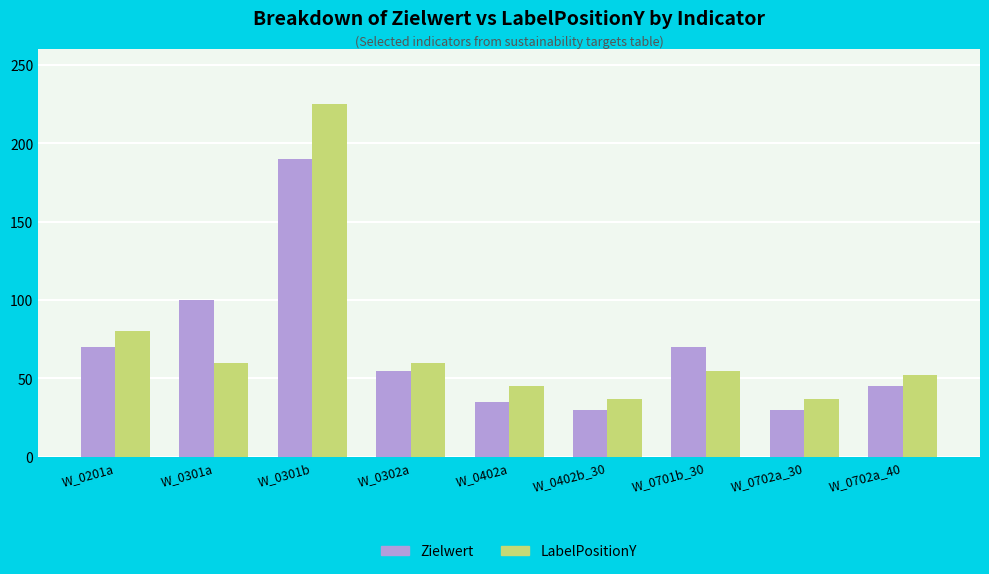

The LabelPositionY series shows 45 at W_0402a. True or false?

True